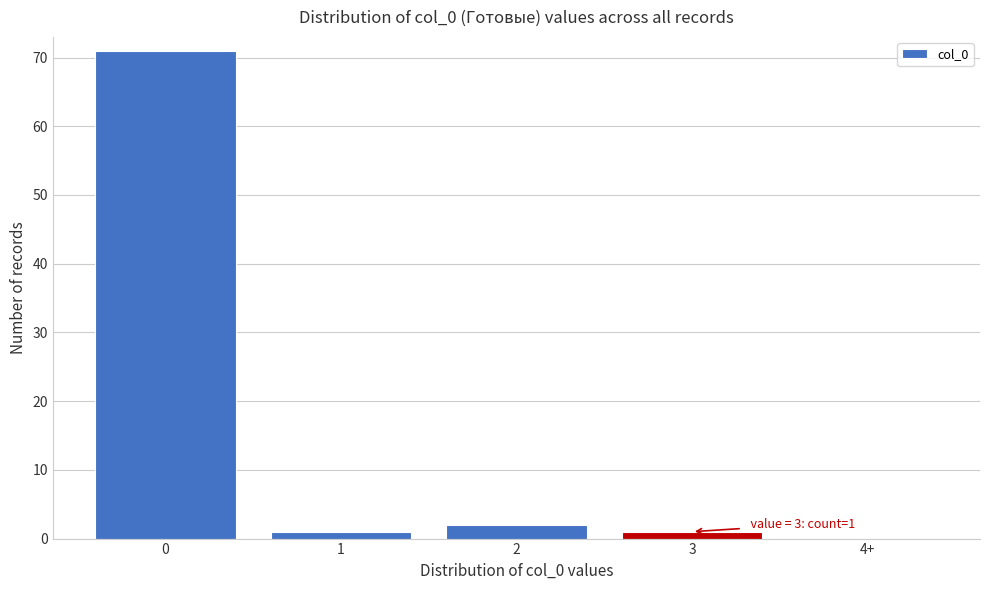

Reading left to right, list all the values displayed in this chart.

0=71	1=1	2=2	3=1	4+=0